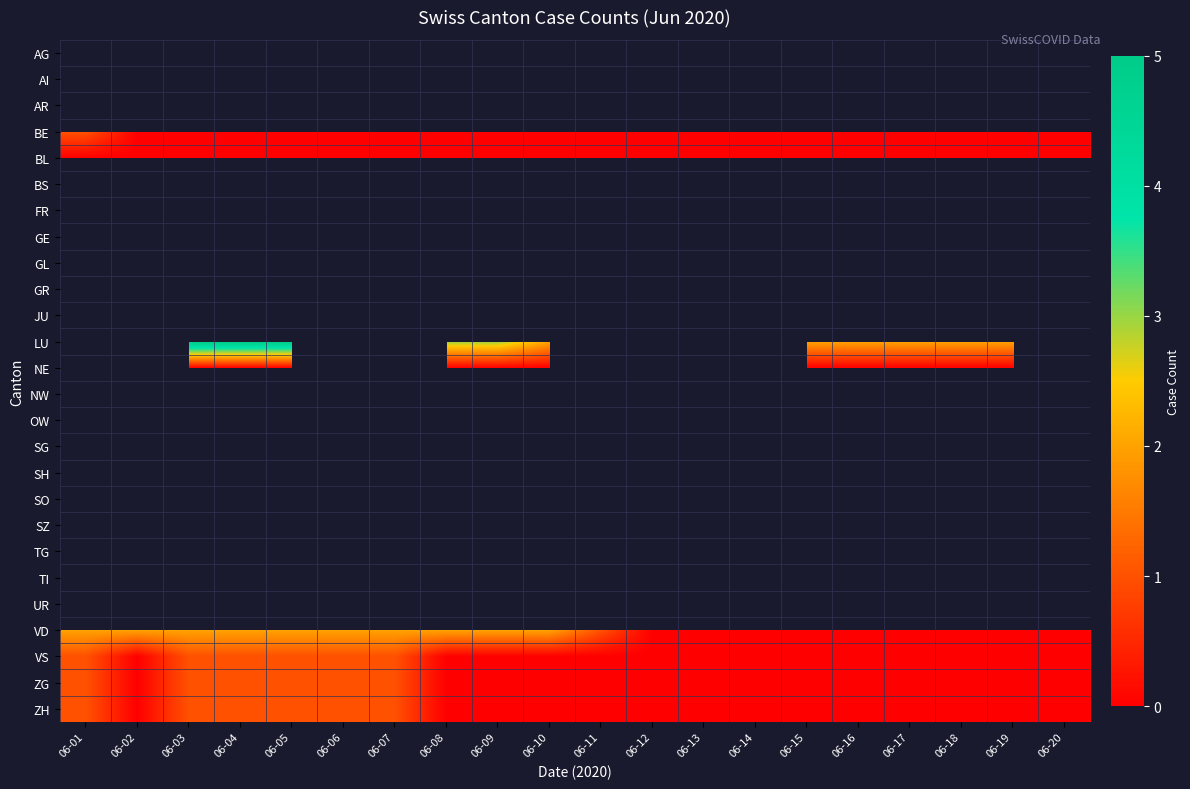

Which has a higher value, 06-02 or 06-11?

06-02